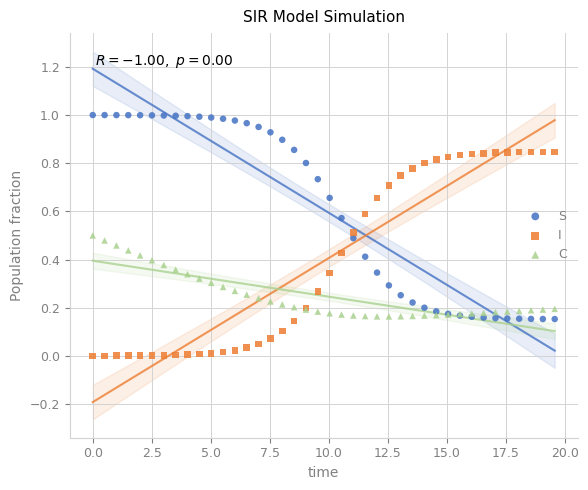

What is the X range (max minus min) for the scatter plot?

19.6